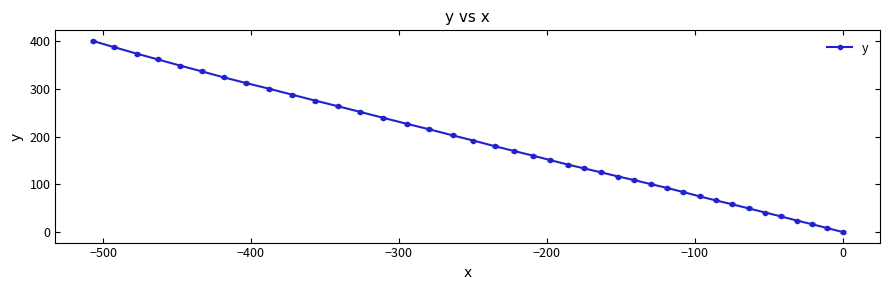

What is the average value?

180.8